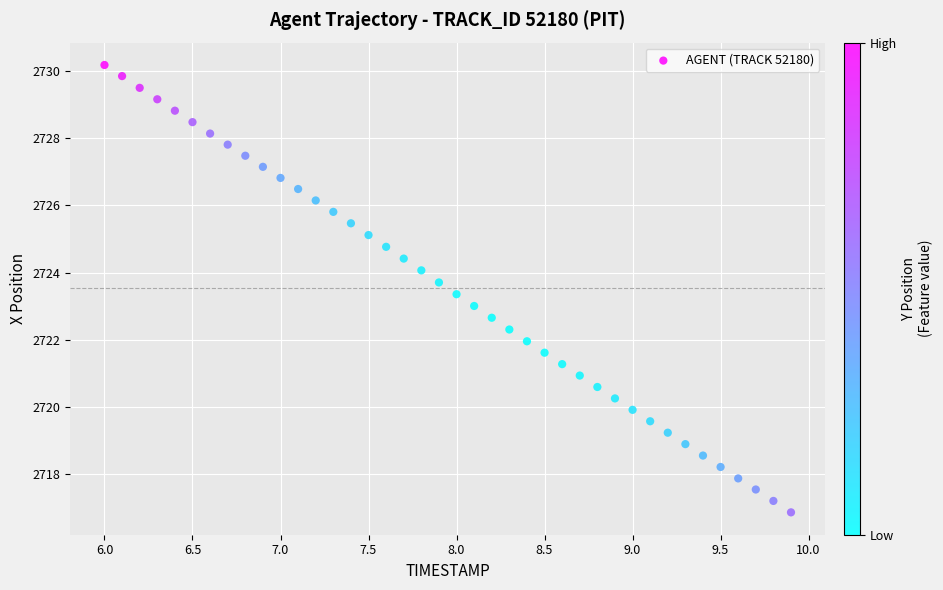

What is the range of Y values (max minus min)?

13.3